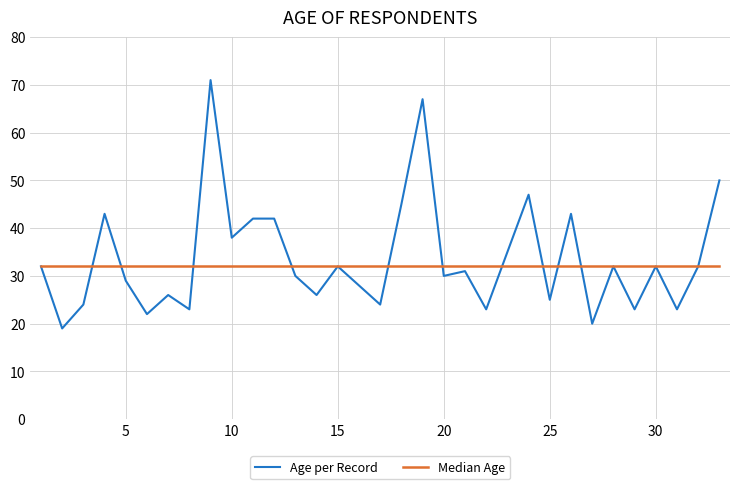

Does the chart have visible grid lines?

Yes